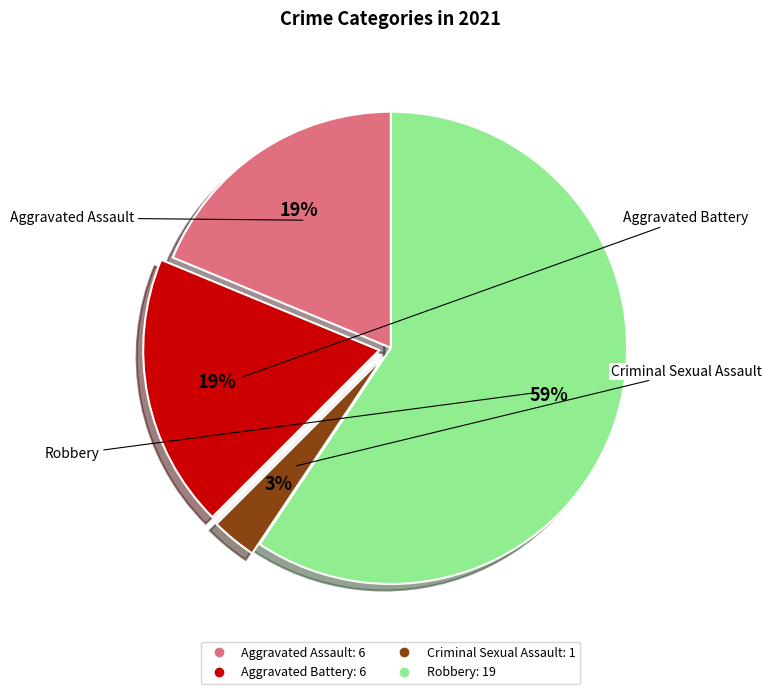

How many slices are in this pie chart?

4